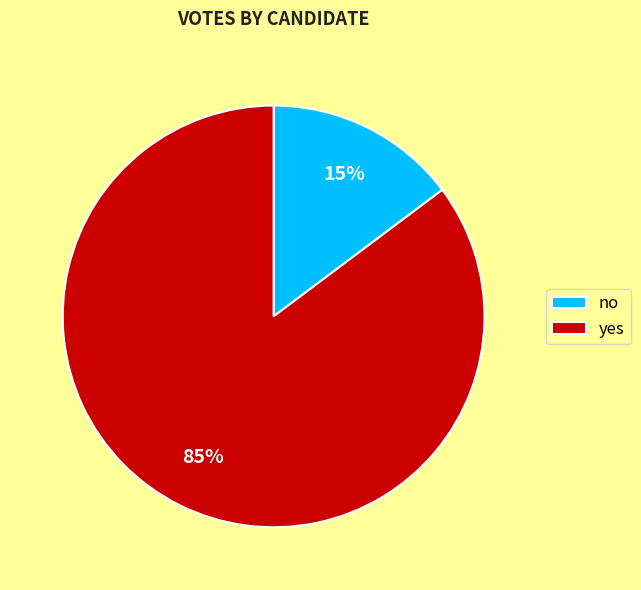

Between no and yes, which is larger?

yes